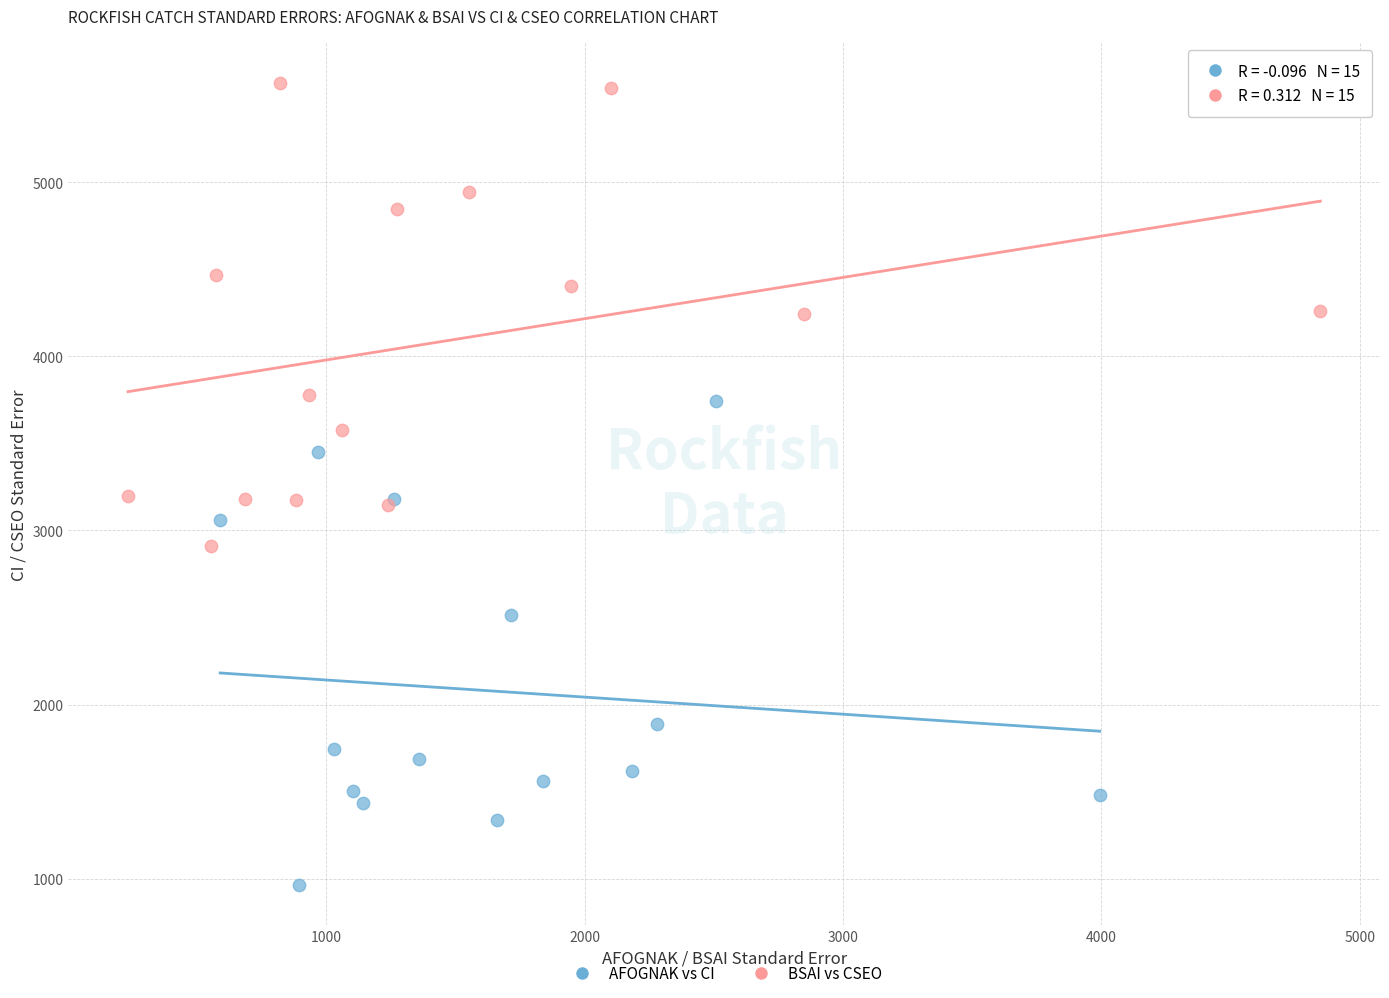

Which series has the widest spread of Y values?

AFOGNAK vs CI